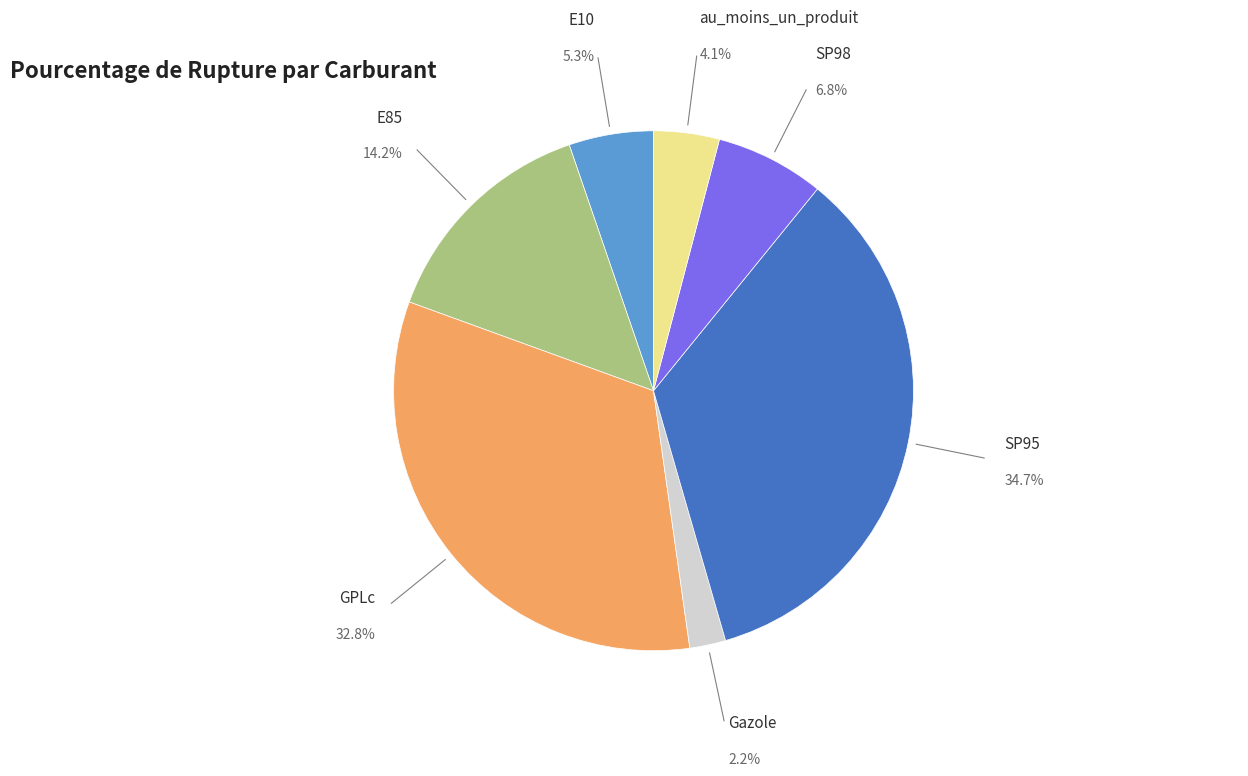

Is there any slice that represents more than half of the pie?

No